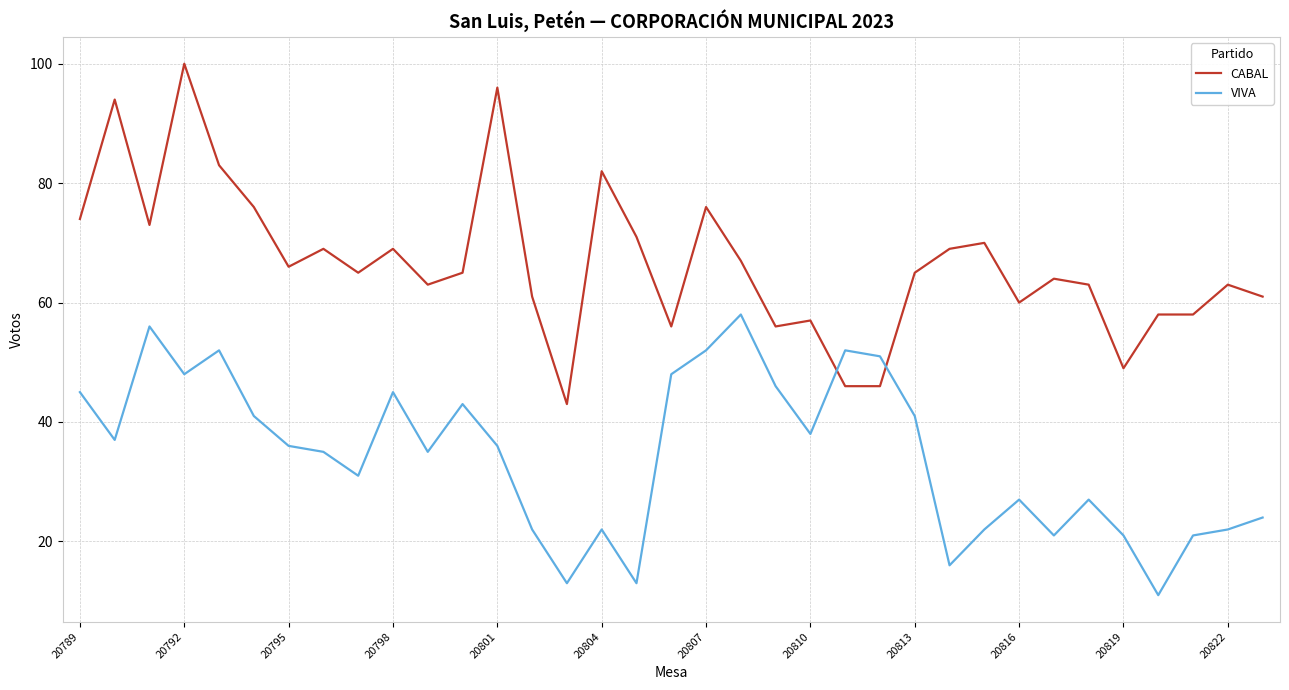

Which series has the largest total across all categories?

CABAL